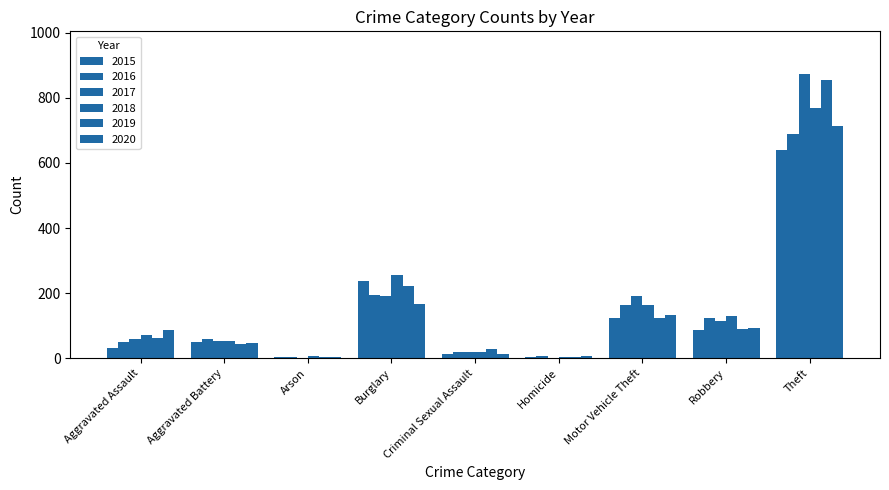

How many distinct data groups are displayed?

6